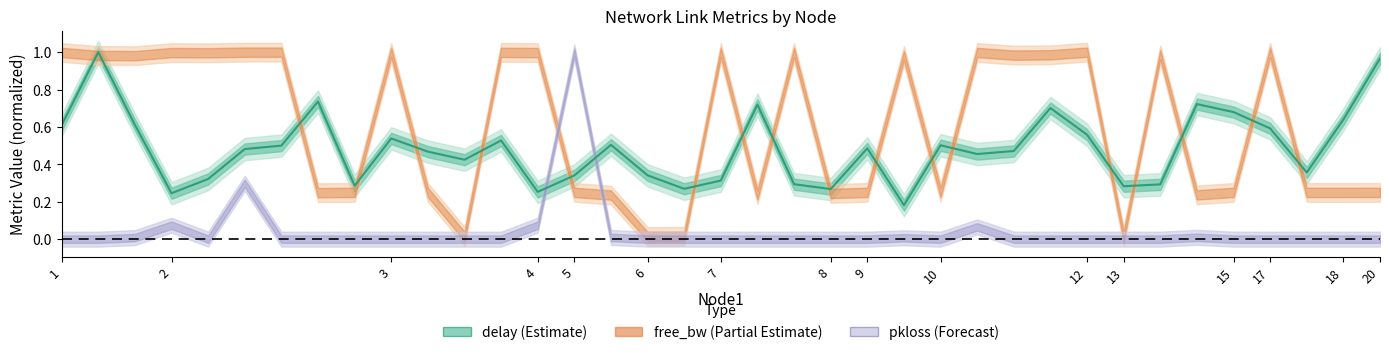

What is the difference between the maximum and minimum values?

0.8